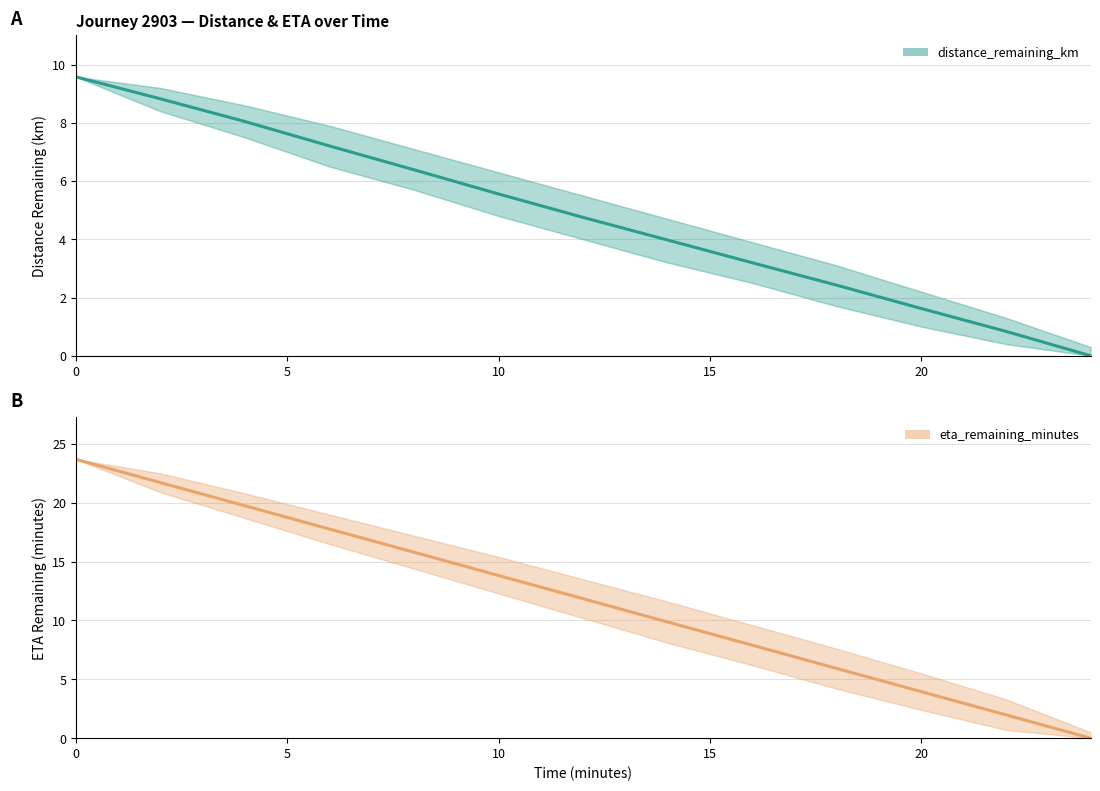

What are all the series names shown in the legend?

distance_remaining_km, eta_remaining_minutes